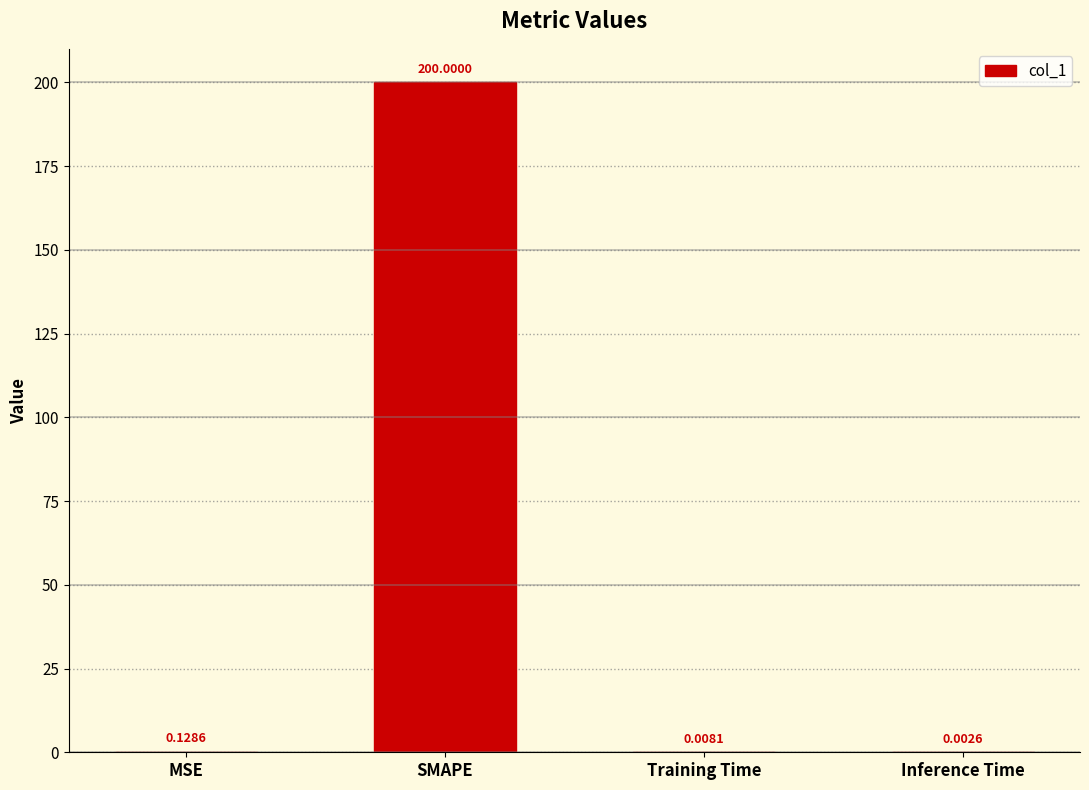

At which label is the value closest to 100?

MSE